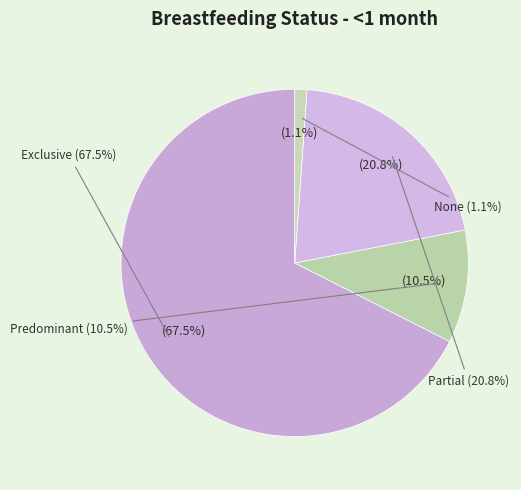

To the nearest percent, what is the combined percentage of Exclusive and None?

69%